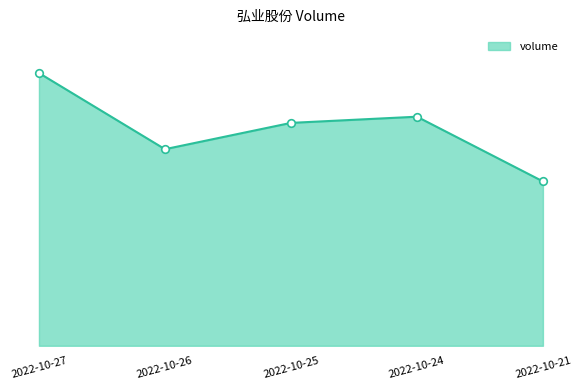

What is the change in value from 2022-10-25 to 2022-10-21?

-12548